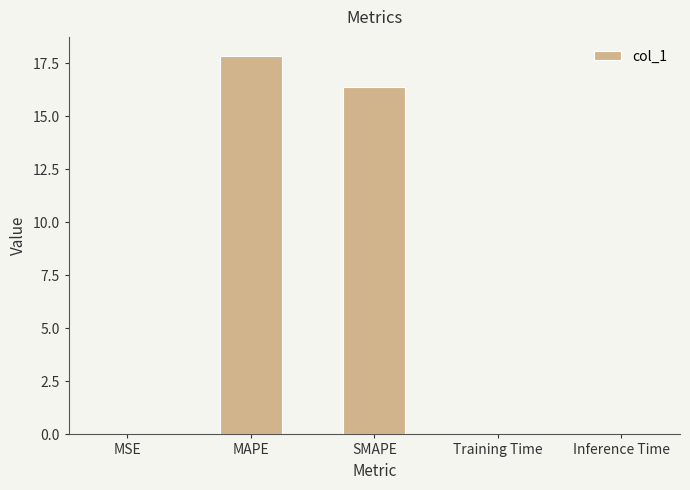

What is the approximate value at MAPE?

17.9